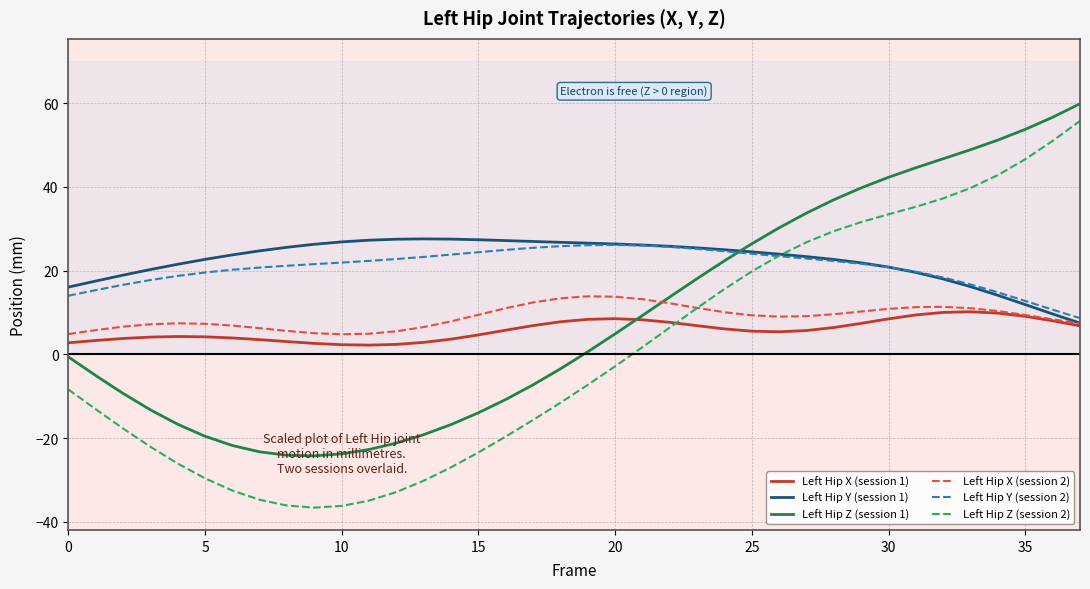

Is this an area chart (filled region under the line)?

No